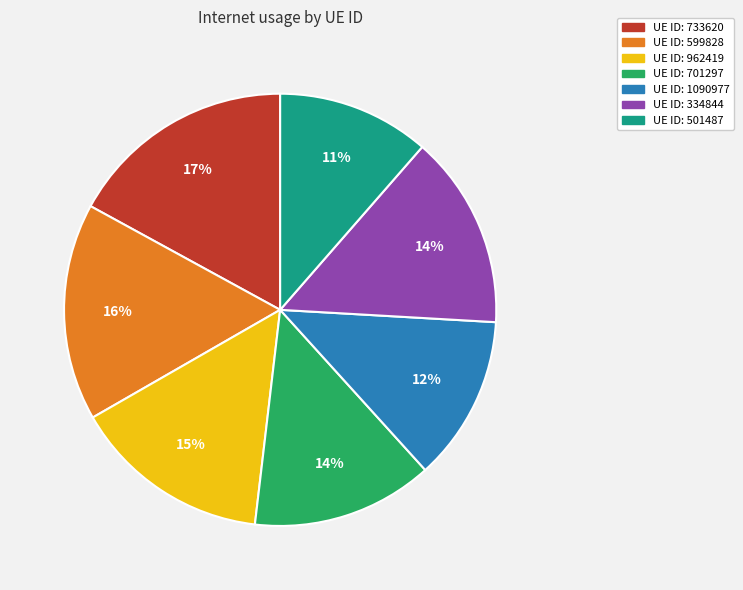

Is there any slice that represents more than half of the pie?

No